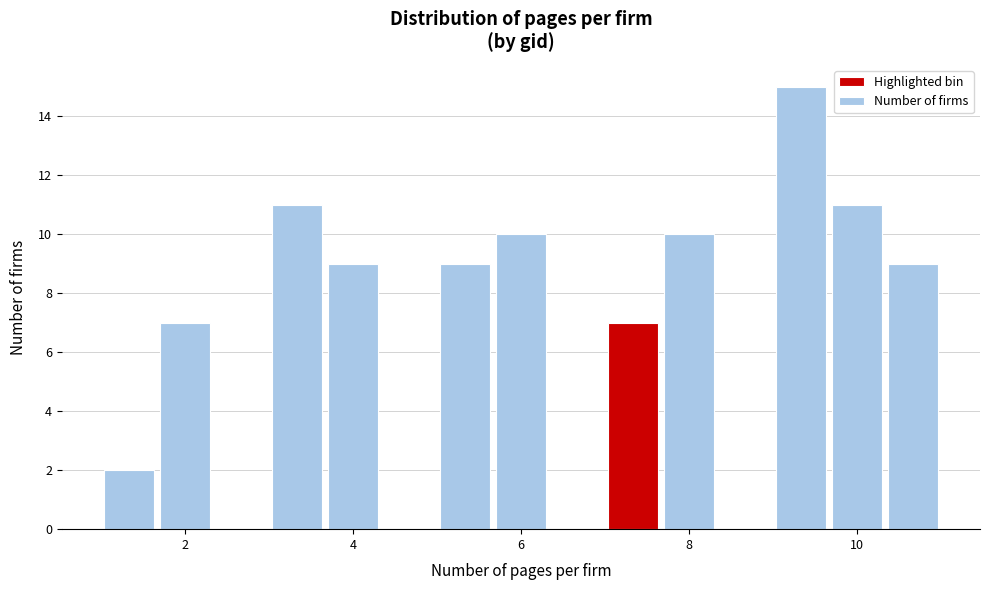

Read against the x-axis, roughly where is the centre of the tallest bar?

9.4